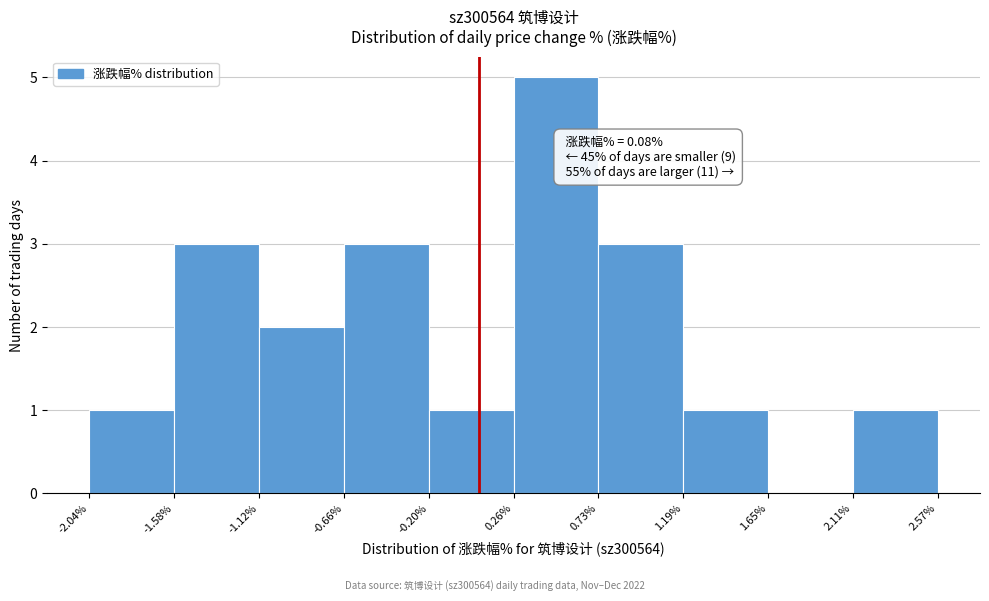

Over which range of the x-axis is the bar tallest?

0.26% to 0.73%